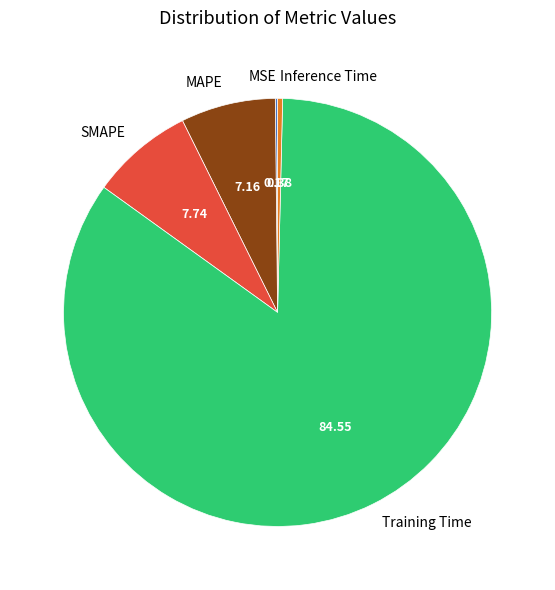

Which slice is the largest?

Training Time